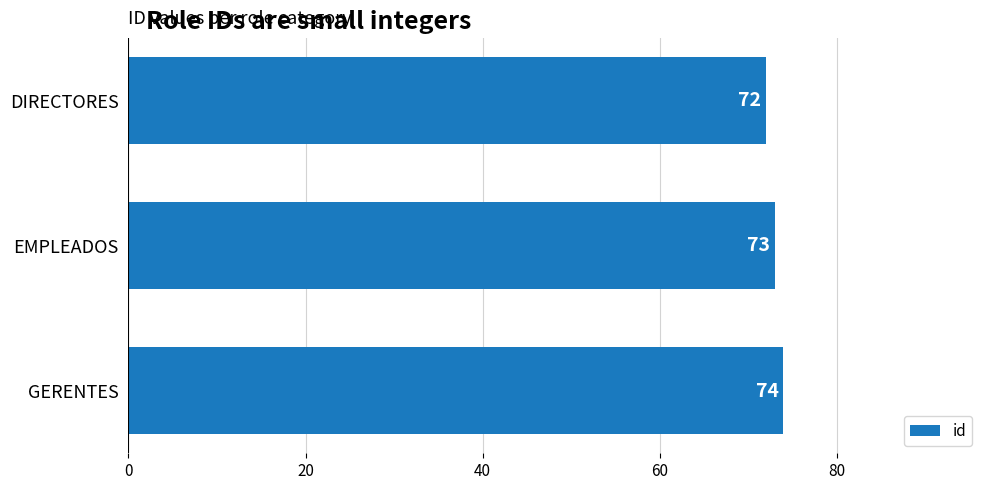

What is the ratio of the value at EMPLEADOS to the value at DIRECTORES?

1.0